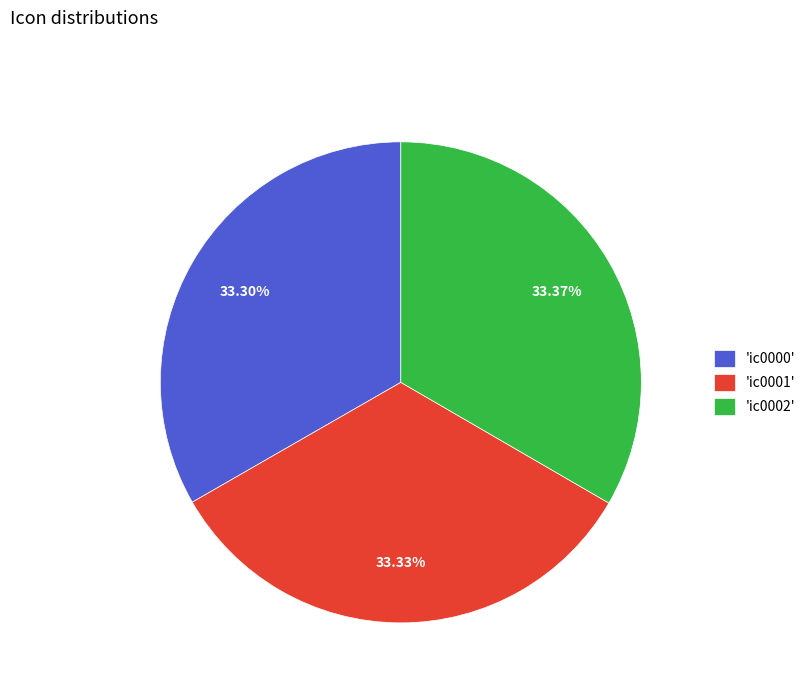

Does 'ic0002' represent more than half of the total?

No